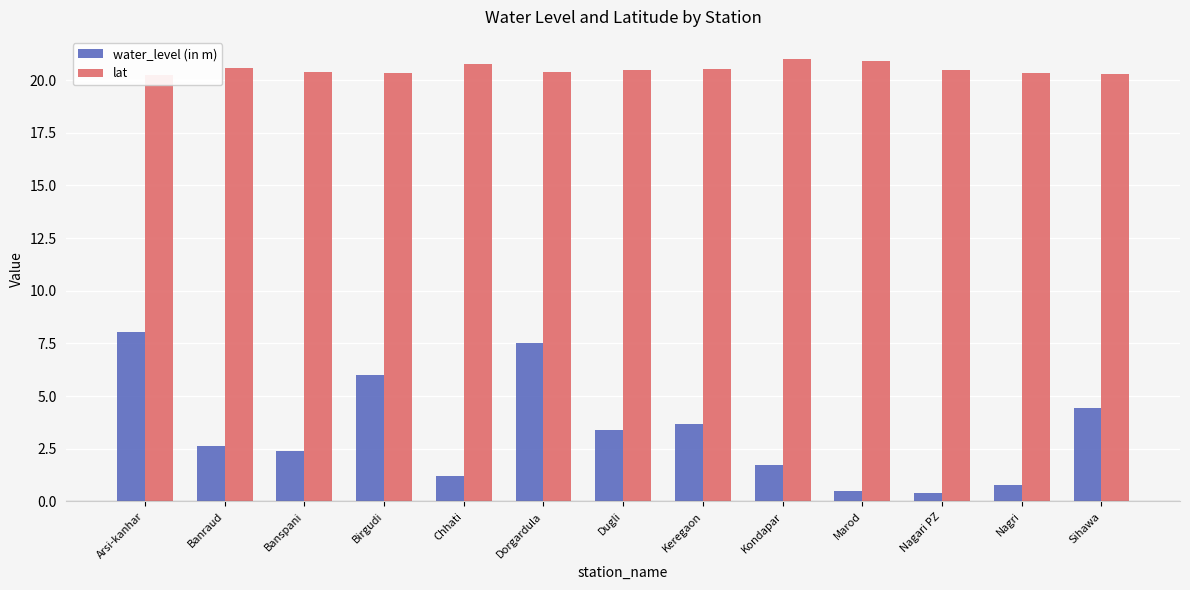

The value of lat at Keregaon is 20.5. True or false?

True